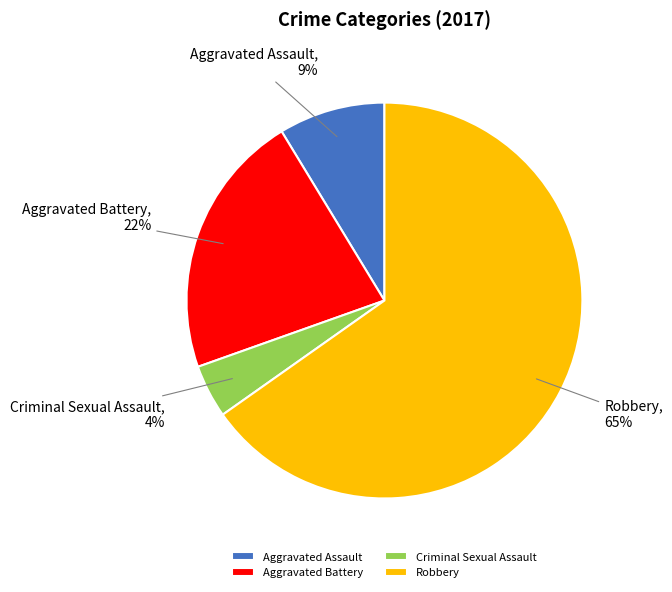

Does Robbery account for over 50% of the chart?

Yes